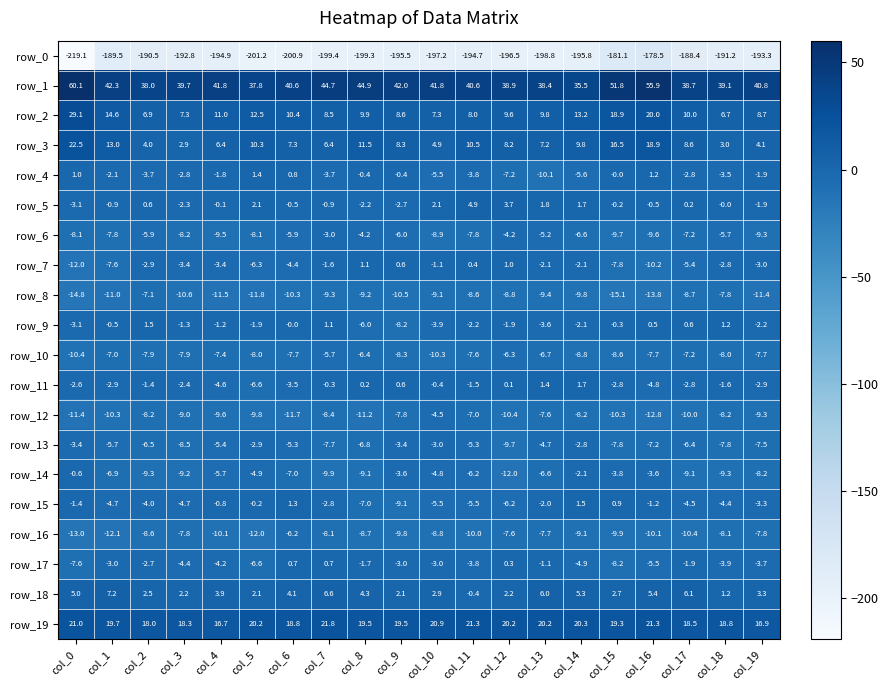

At which label is row_7 closest to -5?

col_17